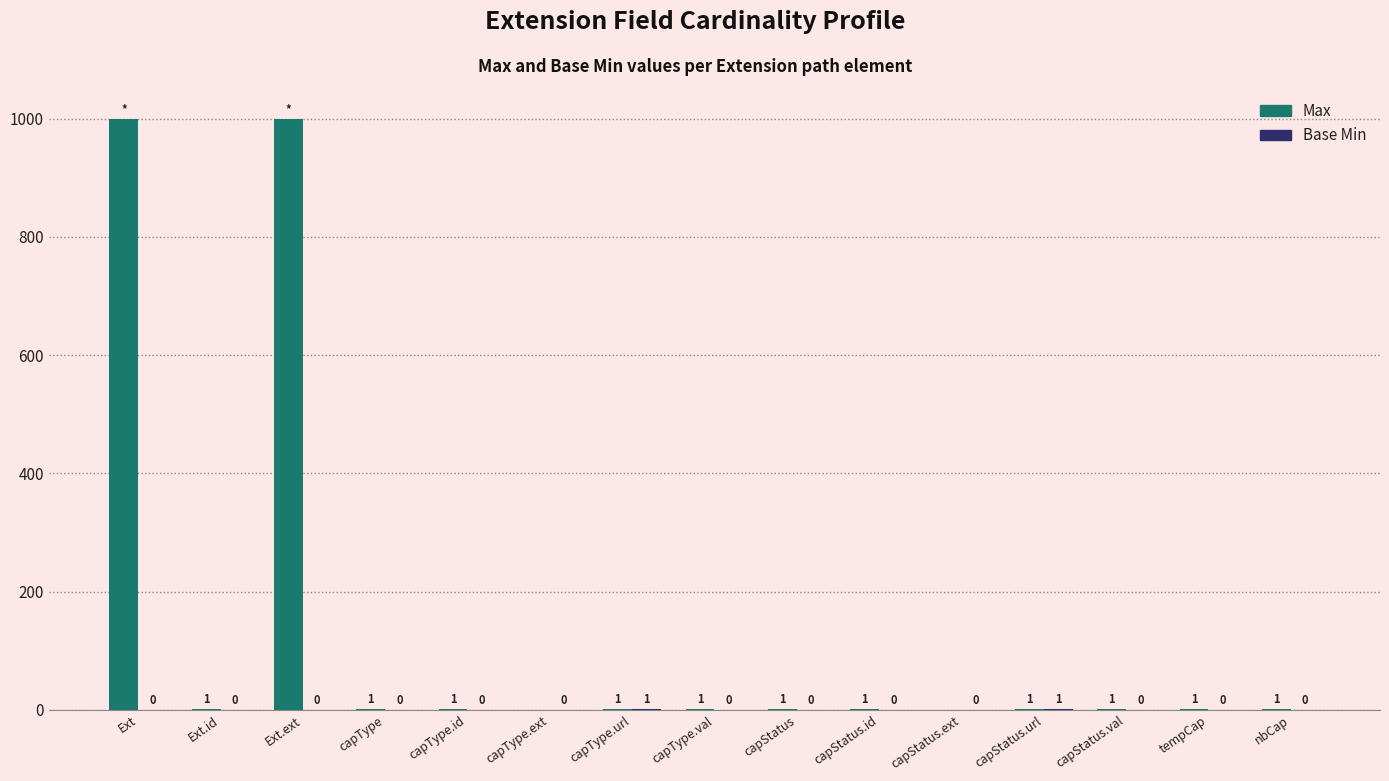

Is it true that Max equals 1 at capStatus?

True